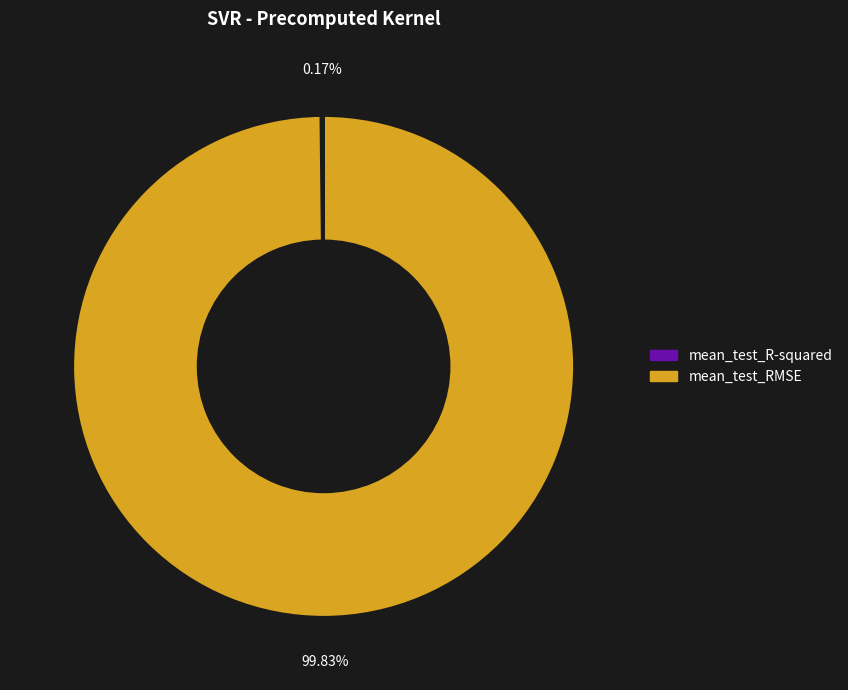

Which slice is the largest?

mean_test_RMSE